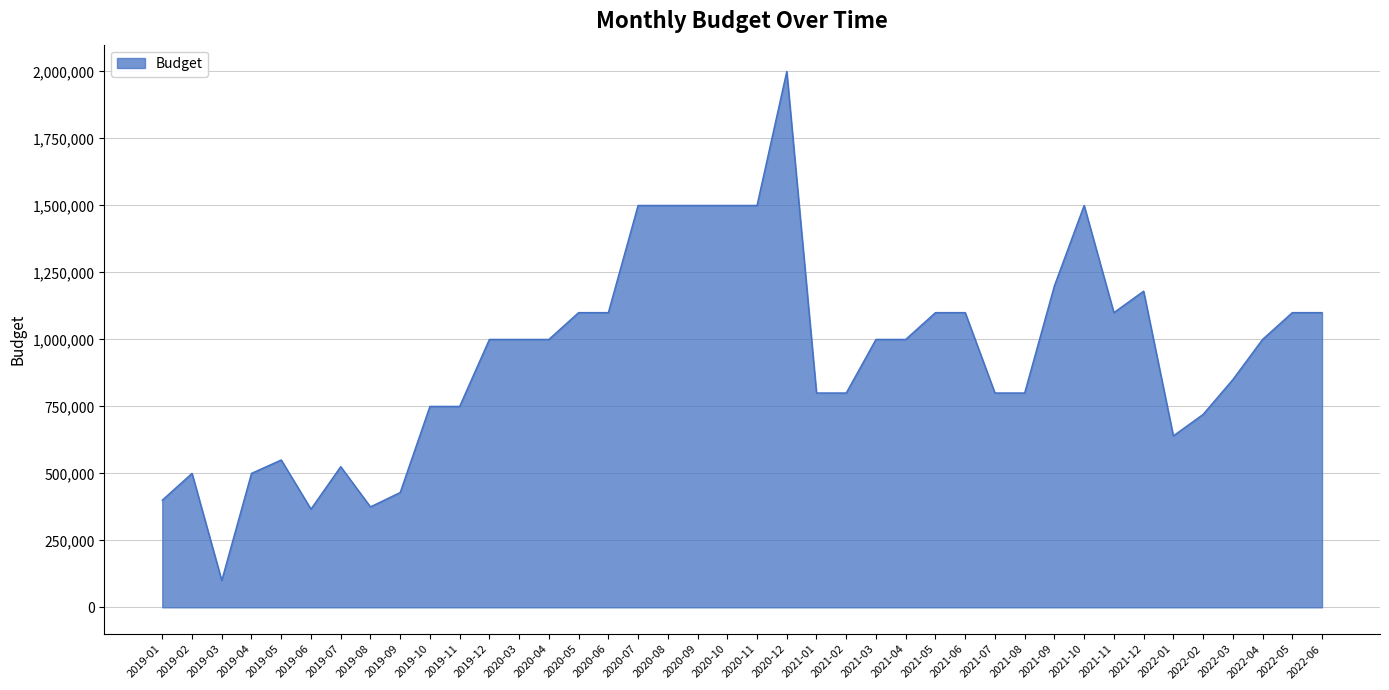

Does the chart display data point markers on the line(s)?

No